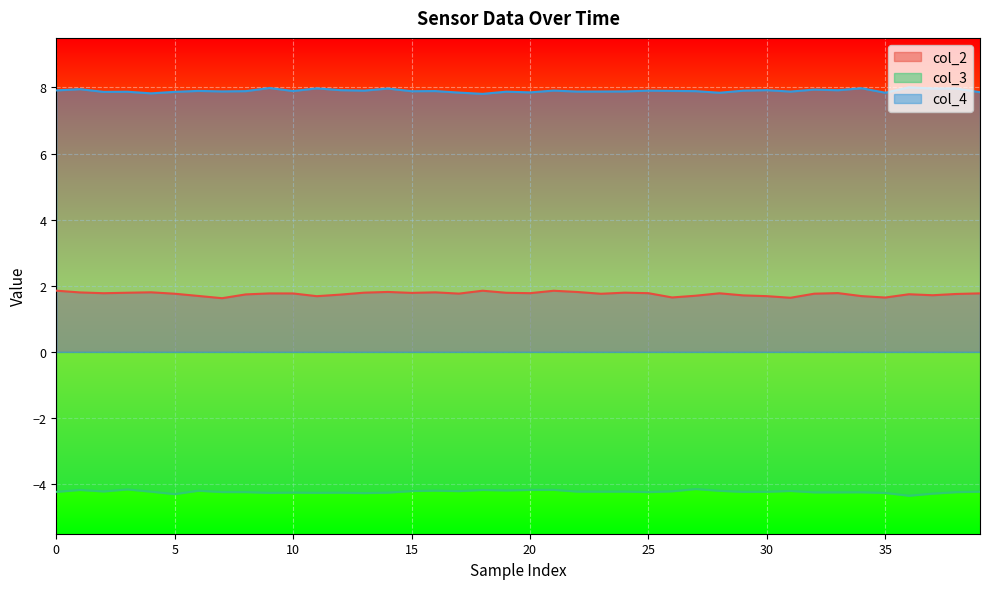

What are all the series names shown in the legend?

col_2, col_3, col_4